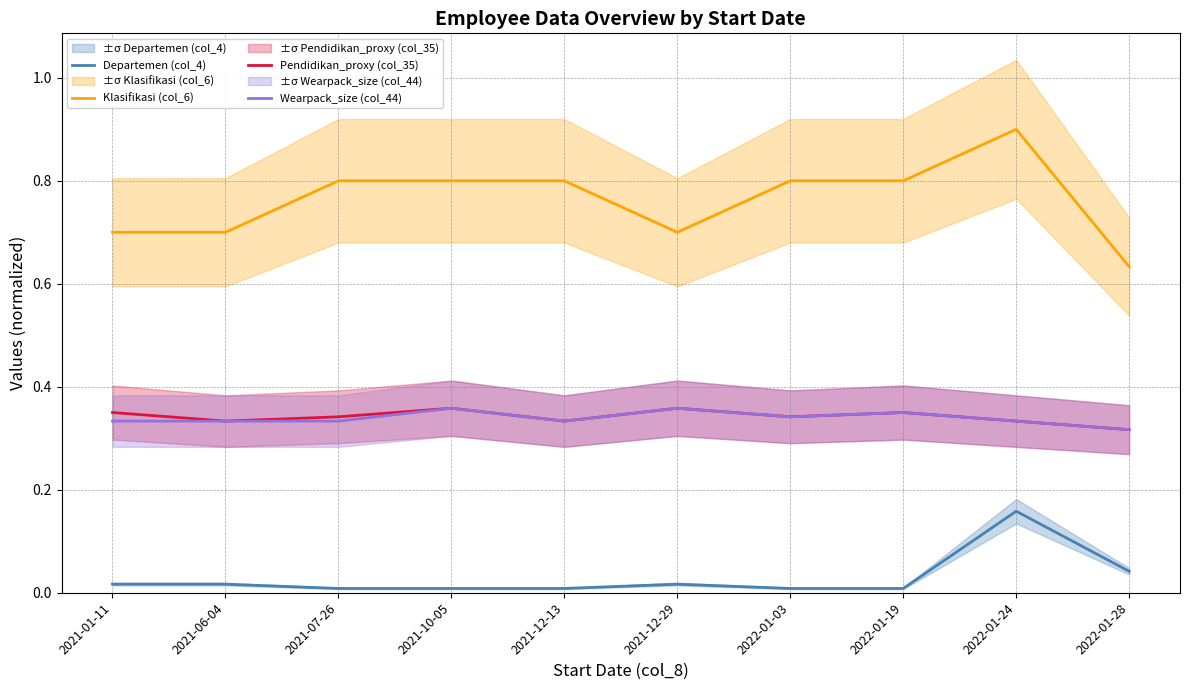

What is the approximate value of Klasifikasi (col_6) at 2022-01-03?

0.8